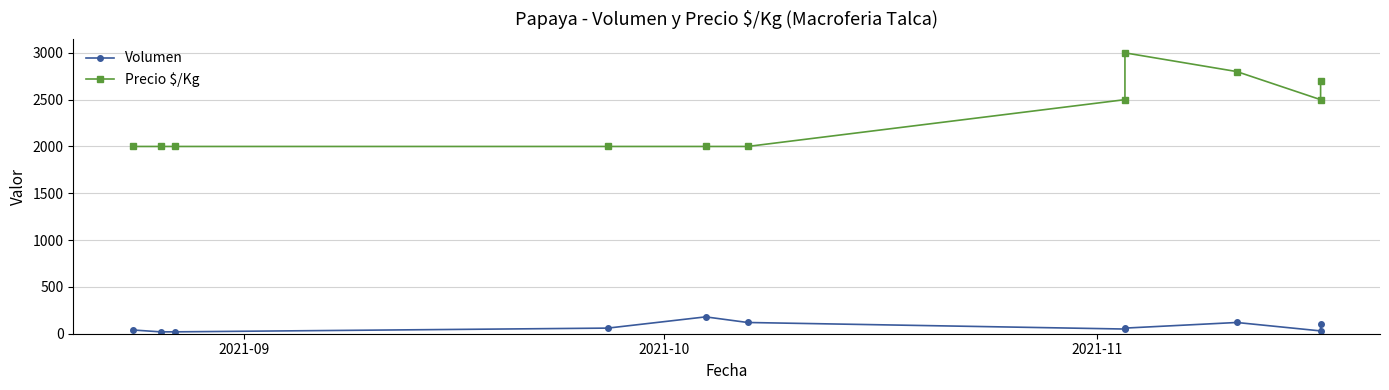

Count the Precio $/Kg values in the range 2000 to 2700.

9